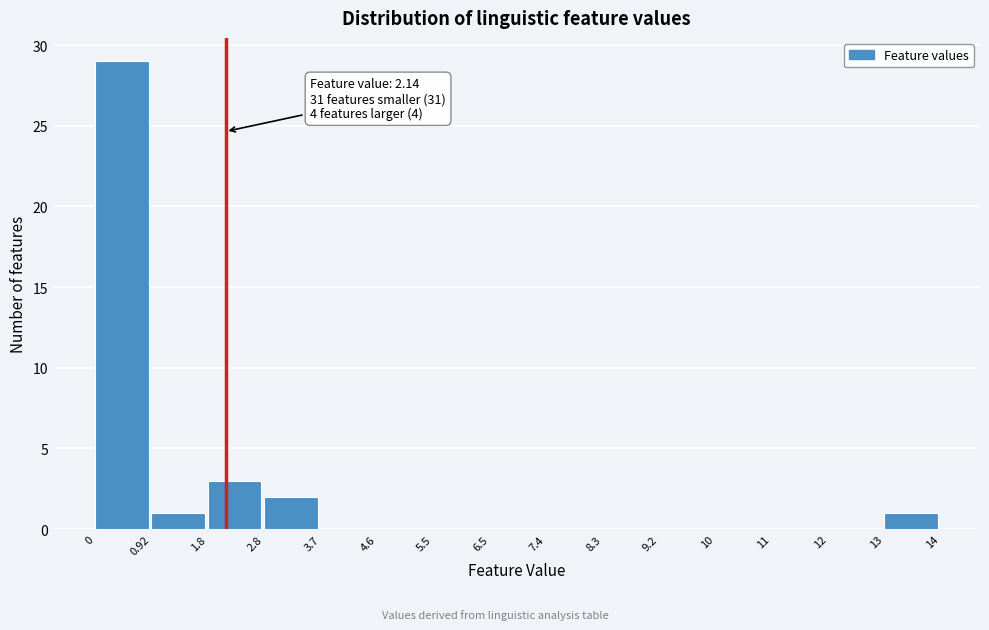

Reading left to right, extract all data points from this chart.

0=29	0.92=1	1.8=3	2.8=2	3.7=0	4.6=0	5.5=0	6.5=0	7.4=0	8.3=0	9.2=0	10=0	11=0	12=0	13=1